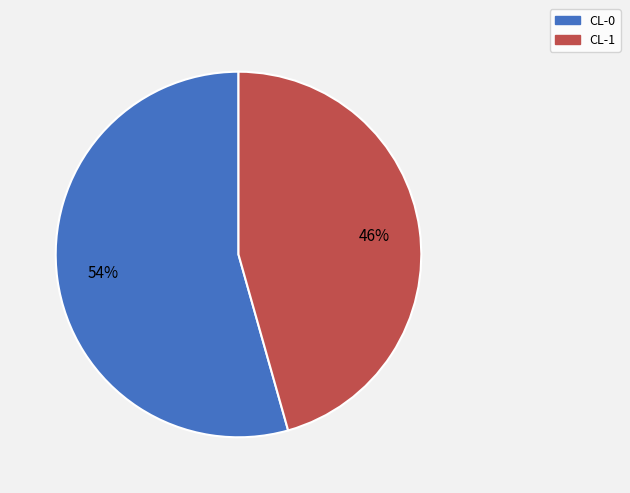

To the nearest percent, what is the average slice percentage?

50%